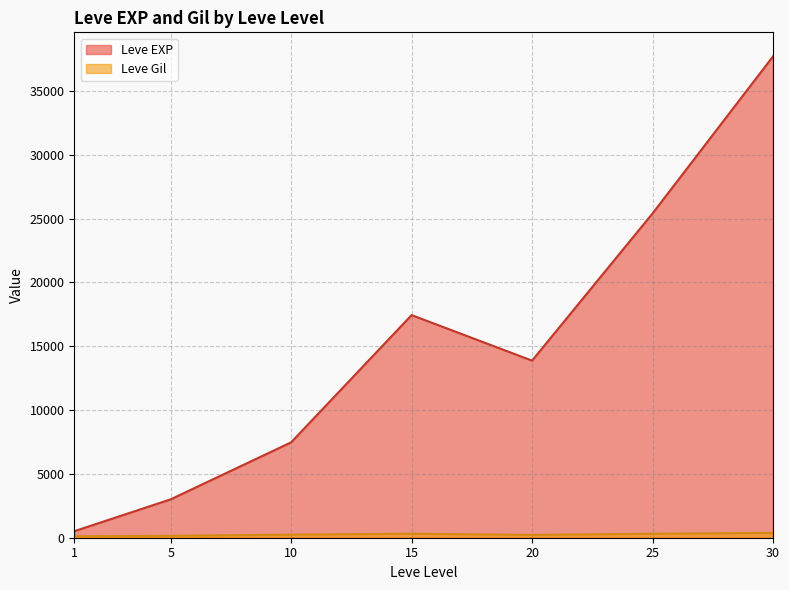

Which series changed the most between 10 and 30?

Leve EXP